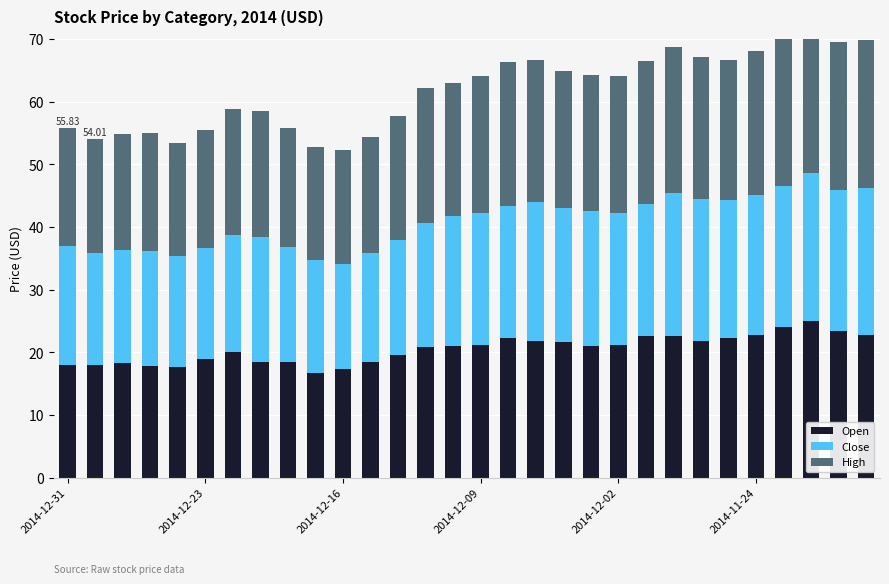

At which category is the sum across all series the highest?

27